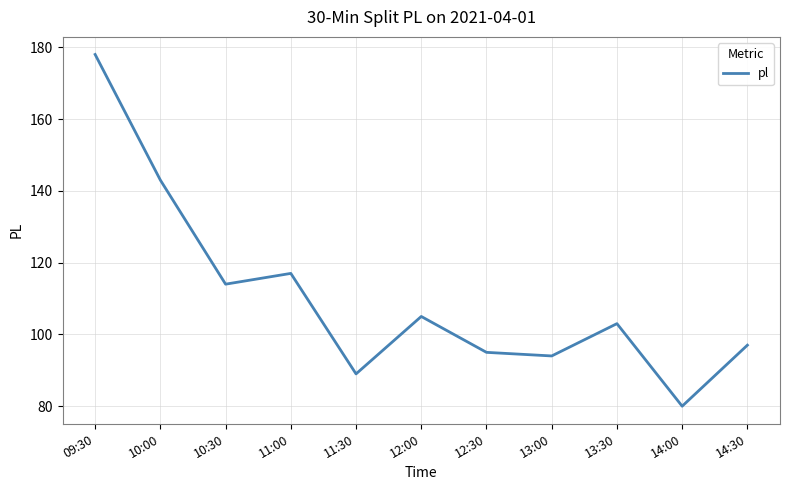

Which has a higher value, 10:30 or 11:30?

10:30